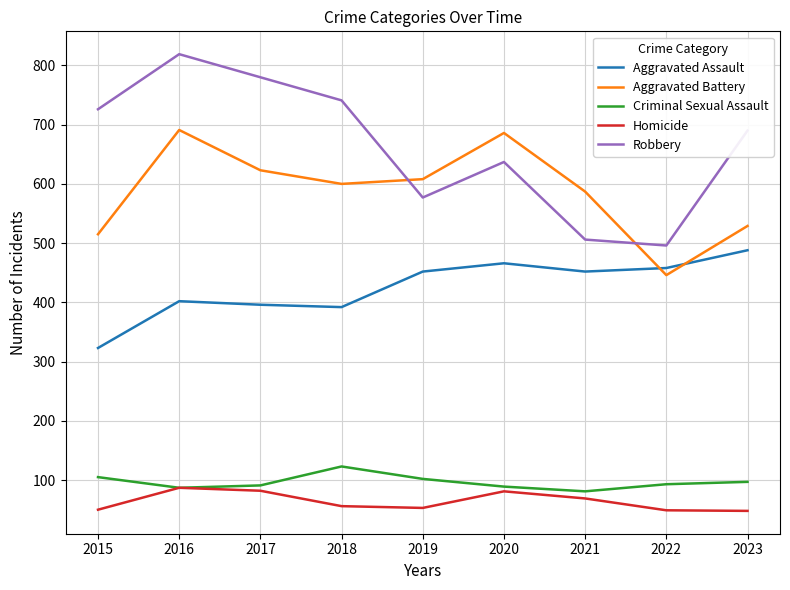

The value of Criminal Sexual Assault at 2020 is 61. True or false?

False